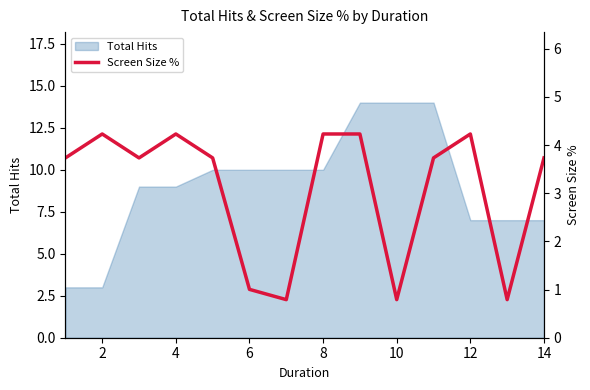

True or false: Total Hits has a value of 10 at 6.

True